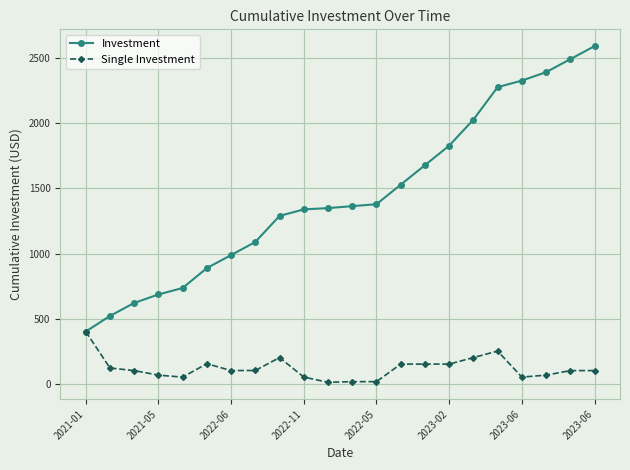

Which series has the largest total across all categories?

Investment